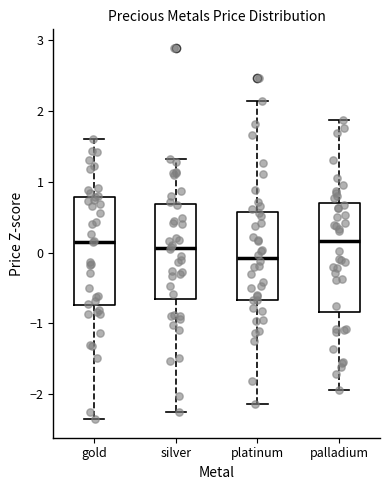

Where is the lower edge of the box for platinum on the y-axis? The values are not printed on the chart, so give them approximately, as read against the axis.

-0.7